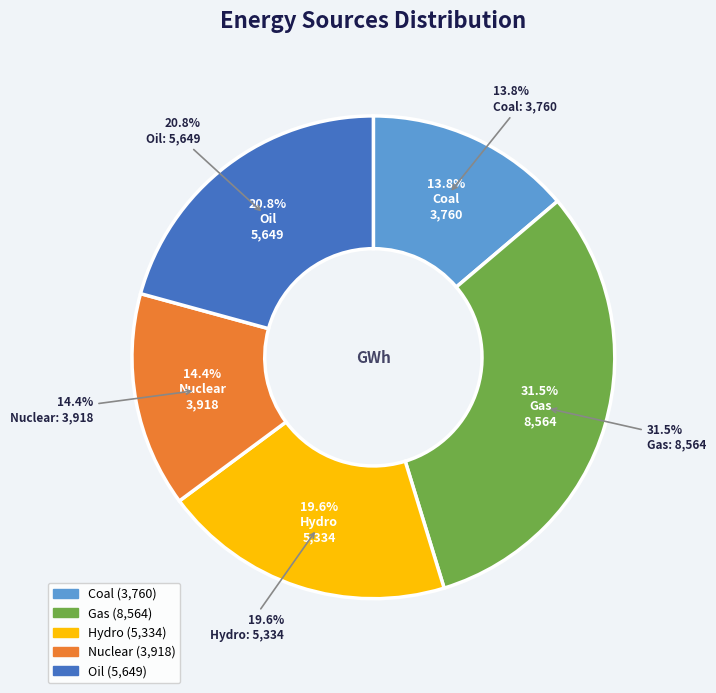

What is the smallest slice in the pie chart?

Coal